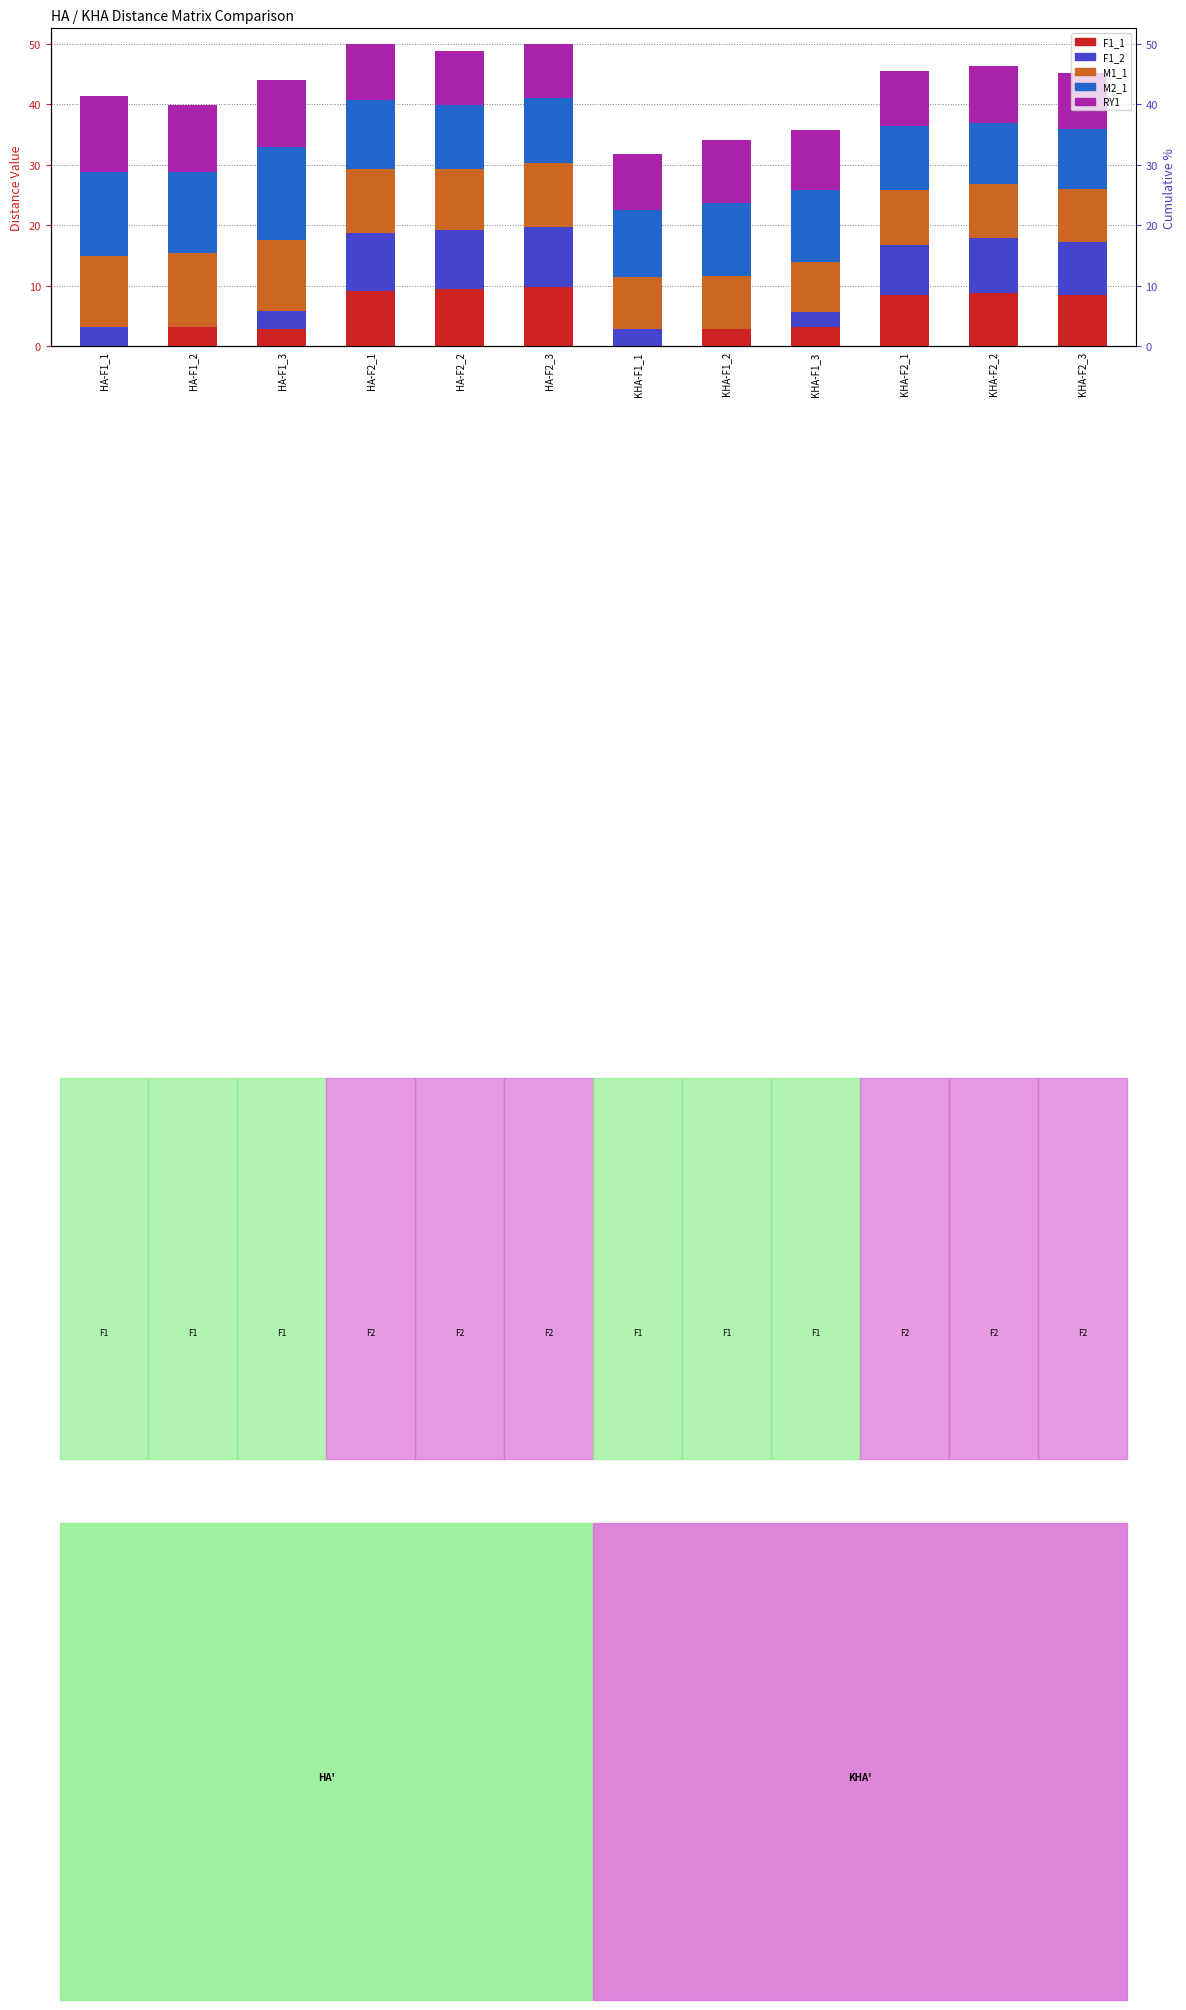

Does the chart contain any negative values?

No